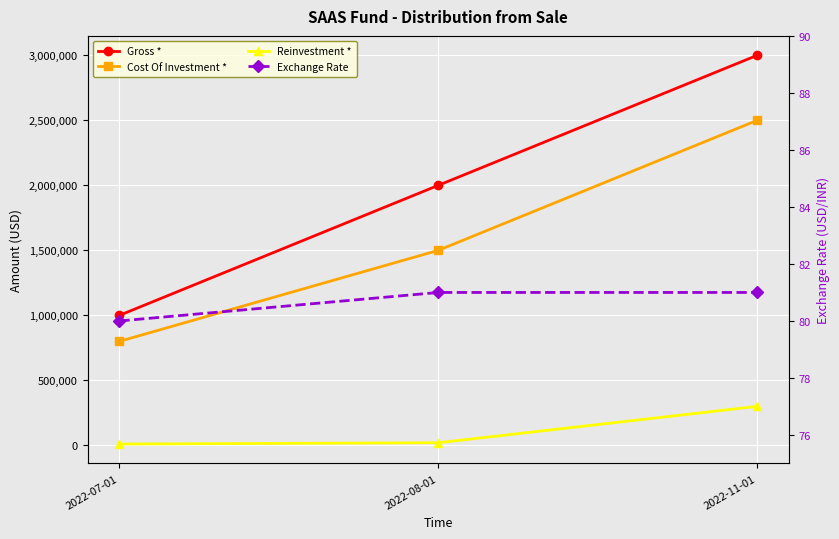

Which category has the lowest value across all series?

2022-07-01